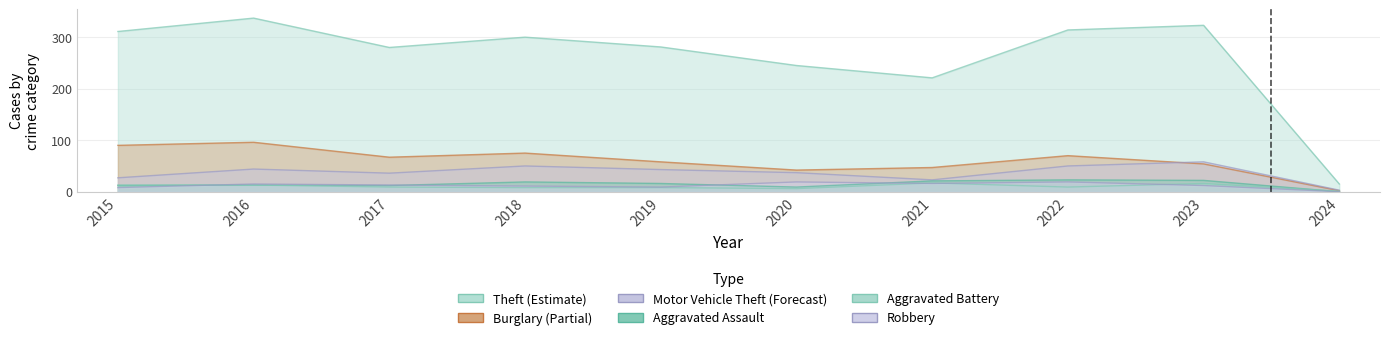

True or false: Theft and Burglary intersect in this chart.

False